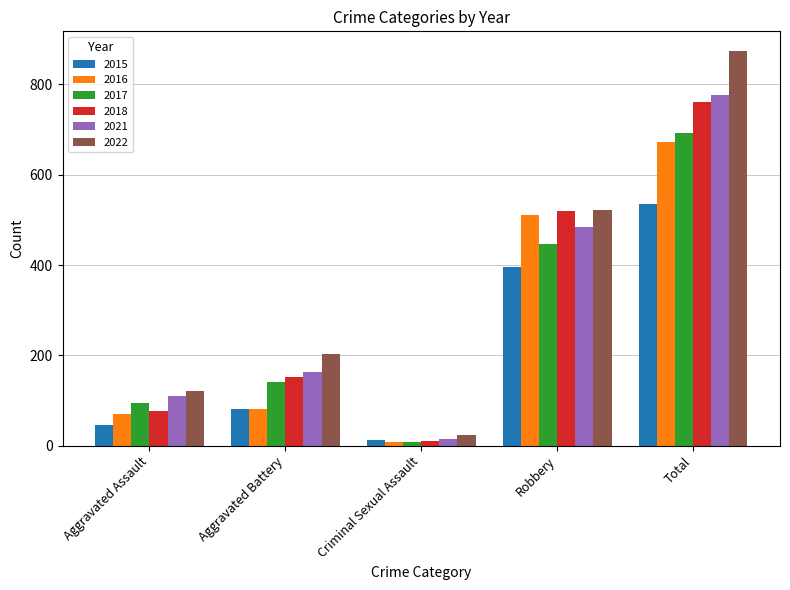

Rank the series by their maximum value, from highest to lowest.

2022, 2021, 2018, 2017, 2016, 2015